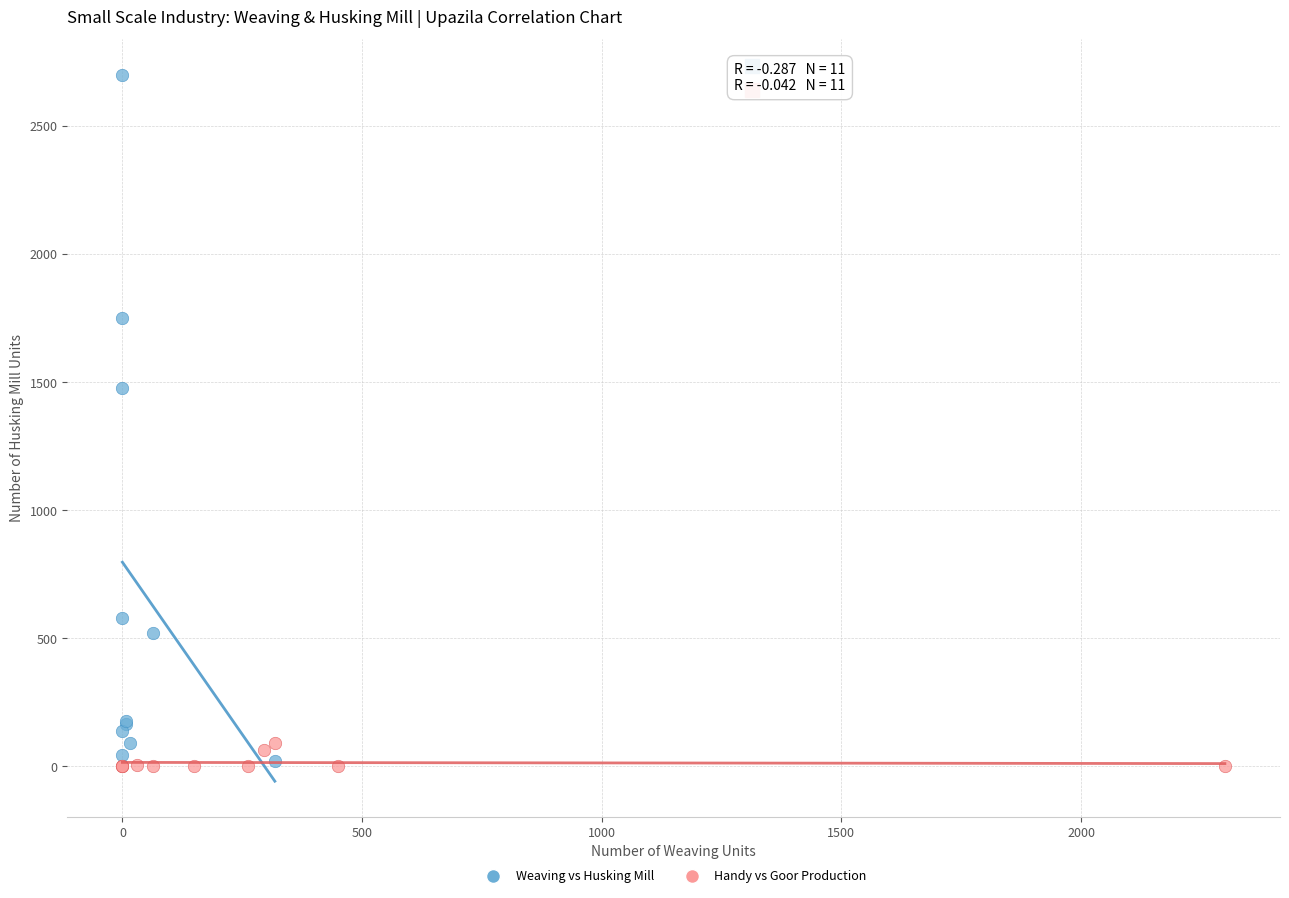

Which series has the widest spread of Y values?

Weaving vs Husking Mill